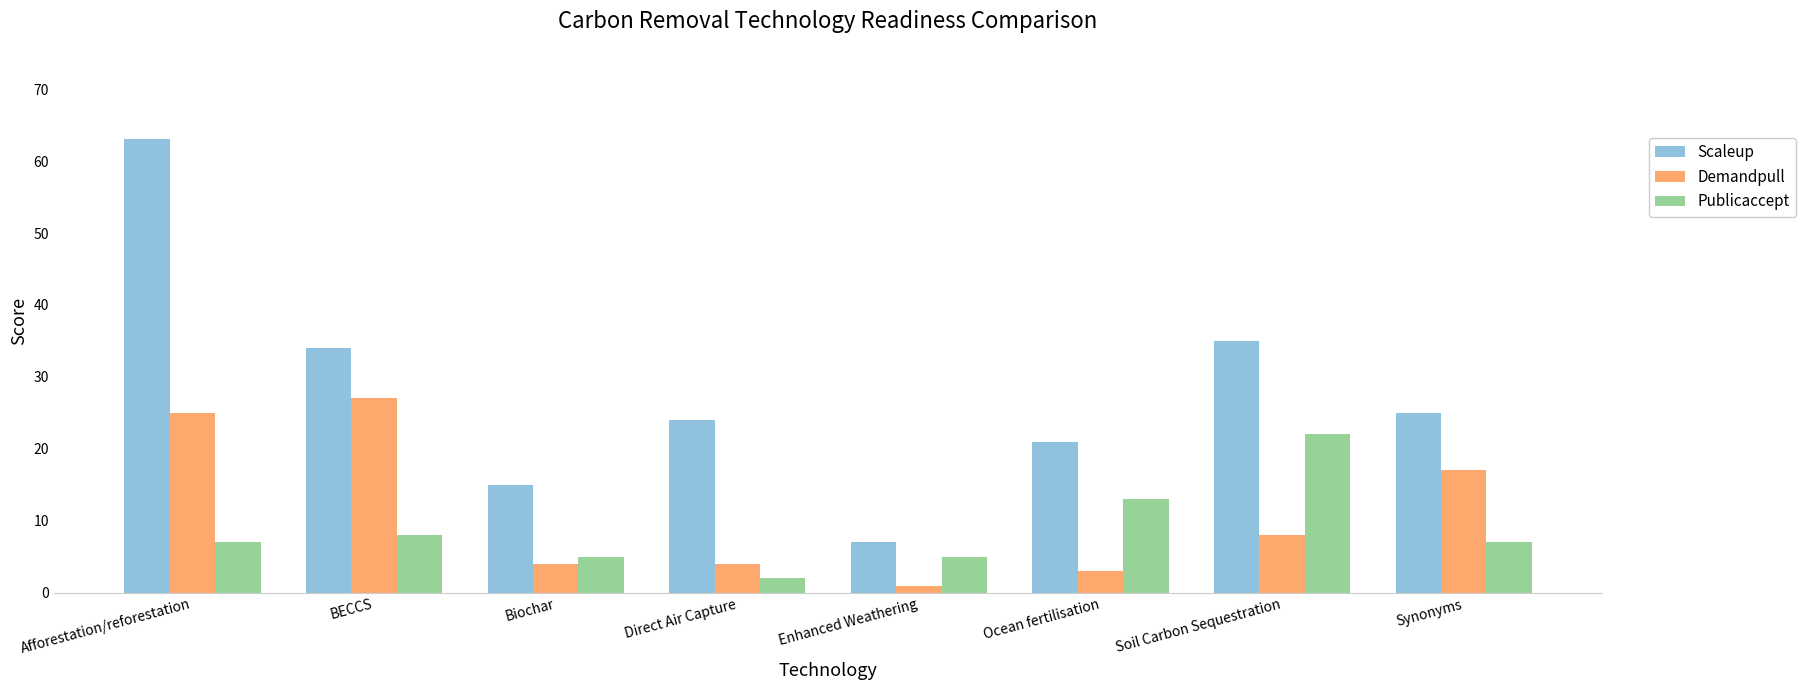

Where is Publicaccept nearest to the value 12?

Ocean fertilisation